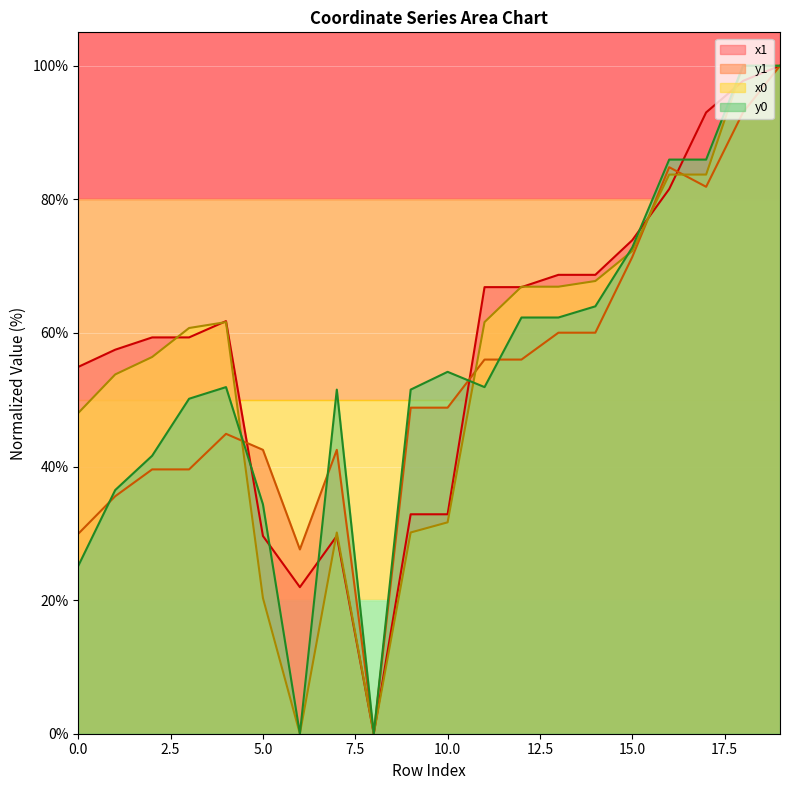

How many lines are shown in the chart?

4